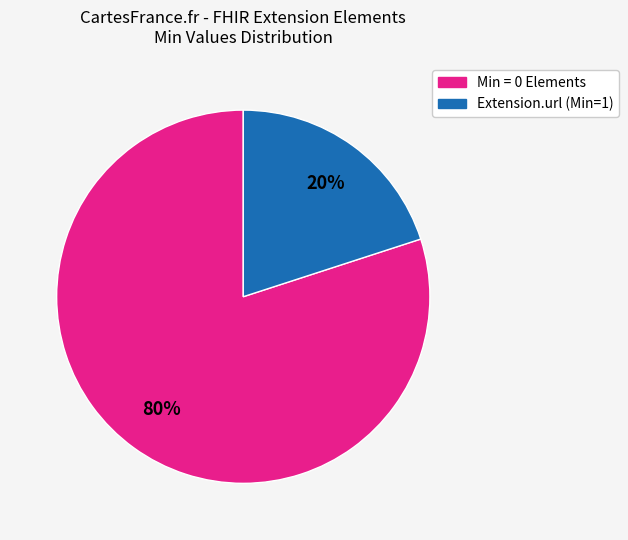

To the nearest percent, what is the average slice percentage?

50%